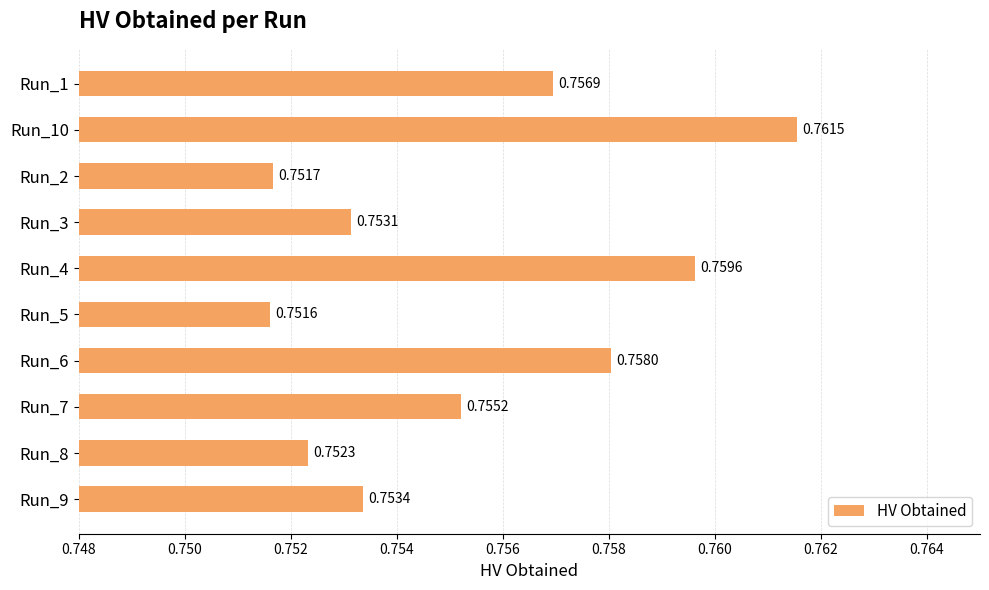

Between Run_3 and Run_8, which is larger?

Run_3